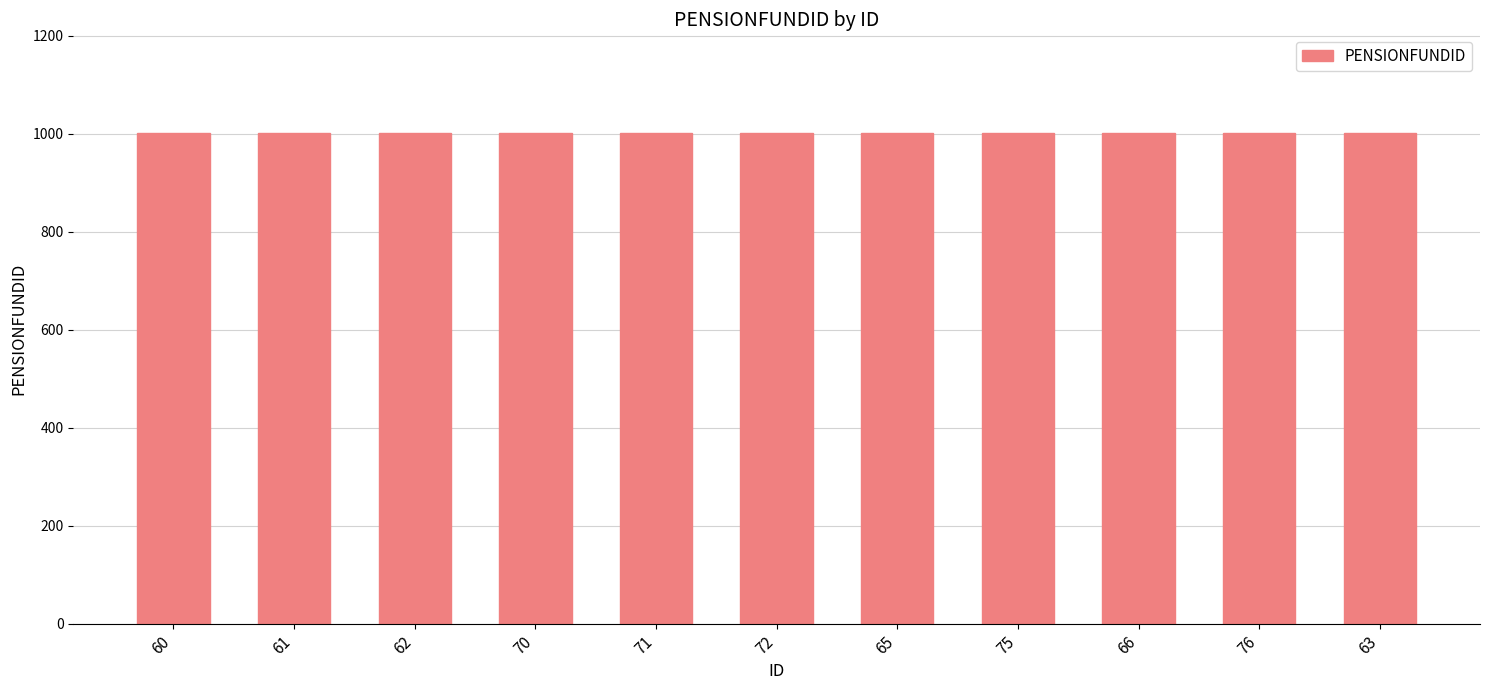

The chart shows a value of 1574 at 66. True or false?

False